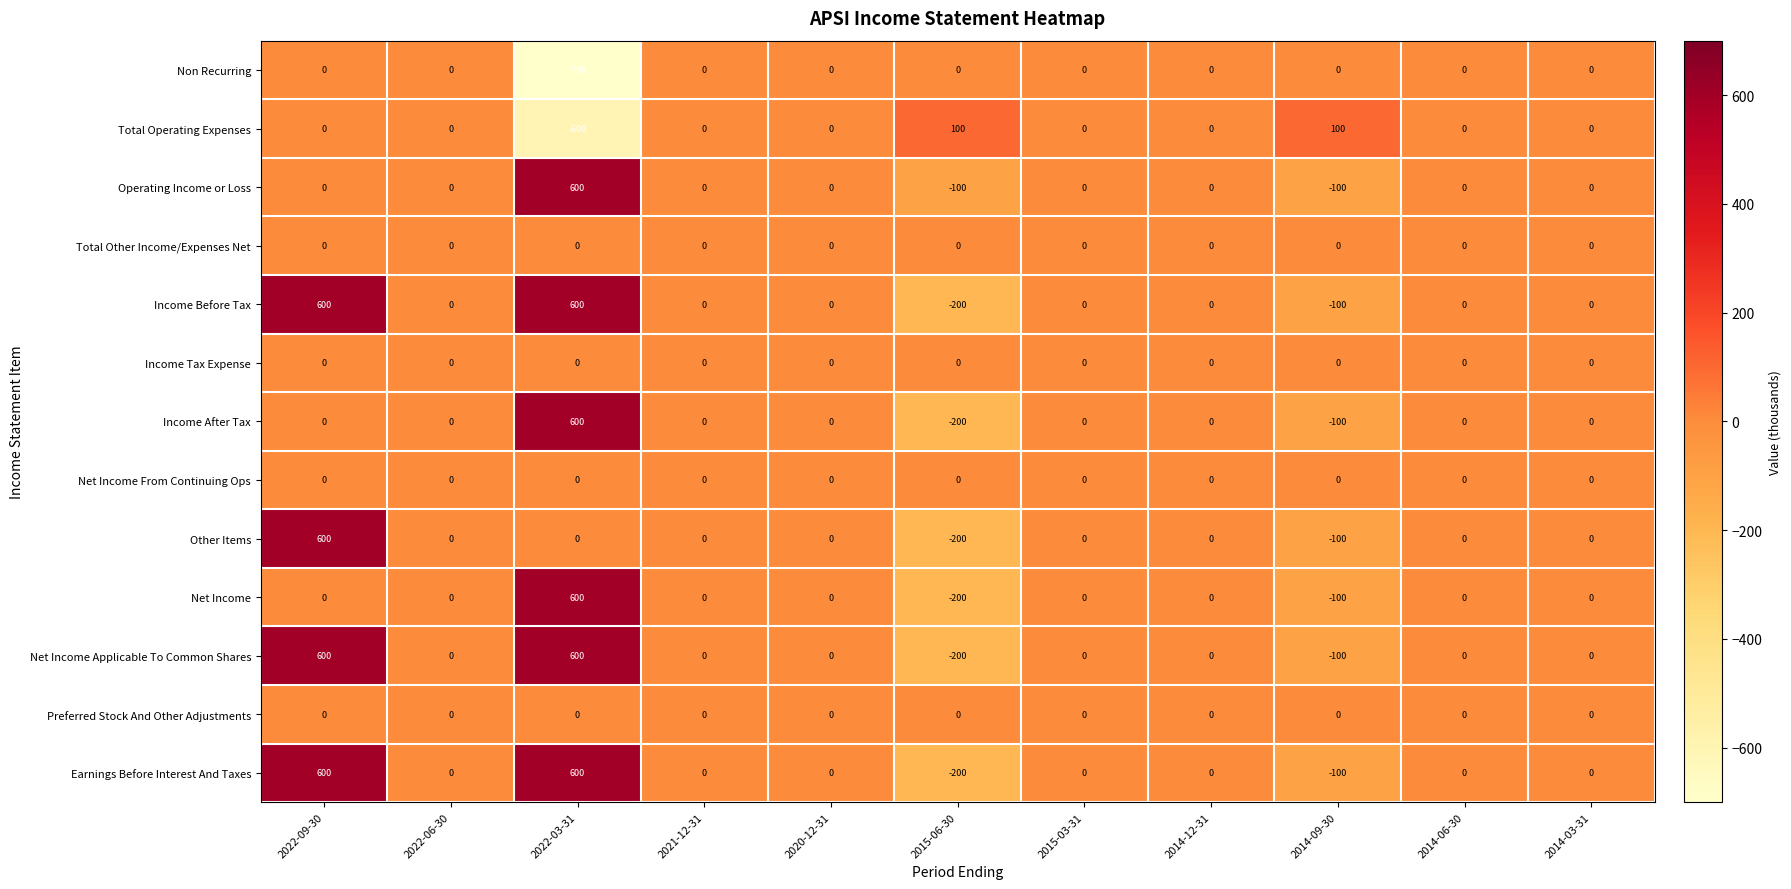

What is the spread (max minus min) of values at 2022-09-30?

600